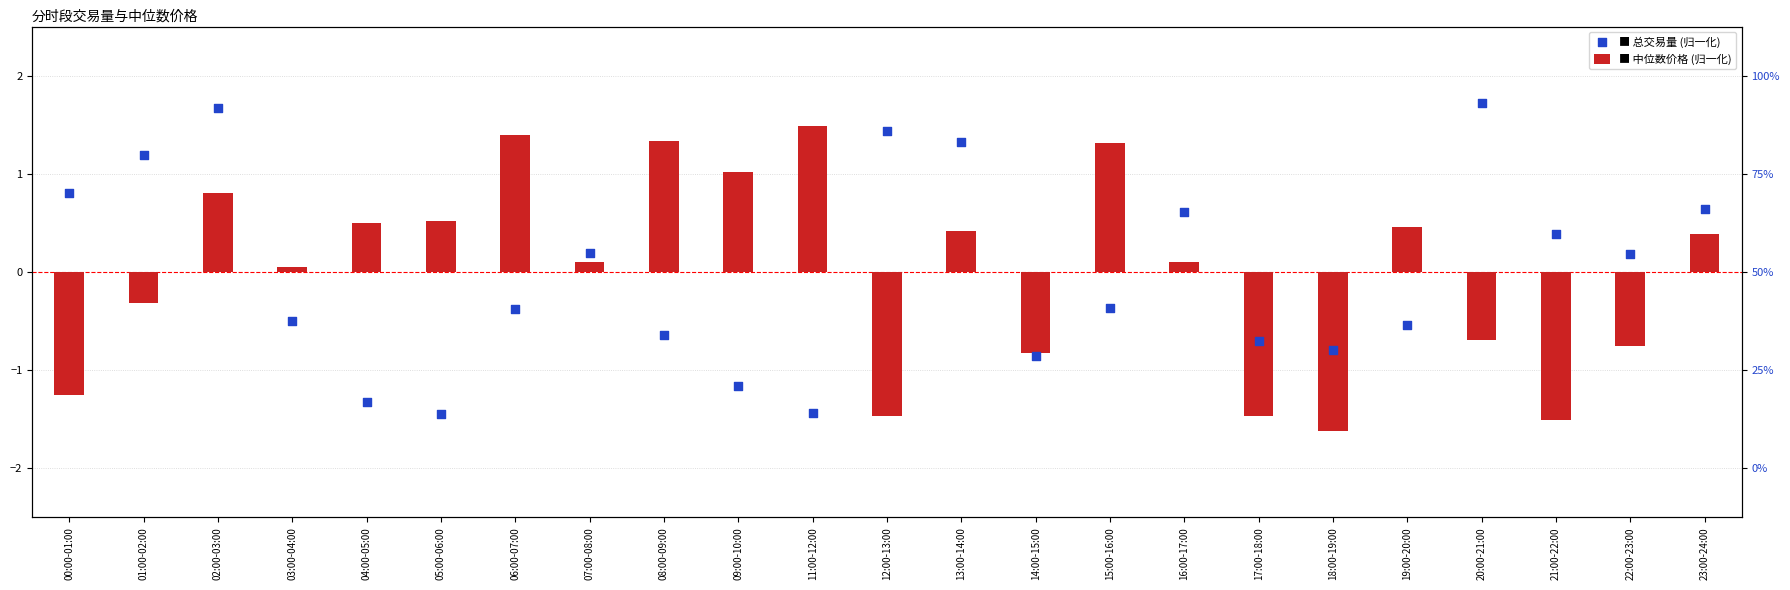

Which series has the largest Y range (max minus min)?

中位数价格